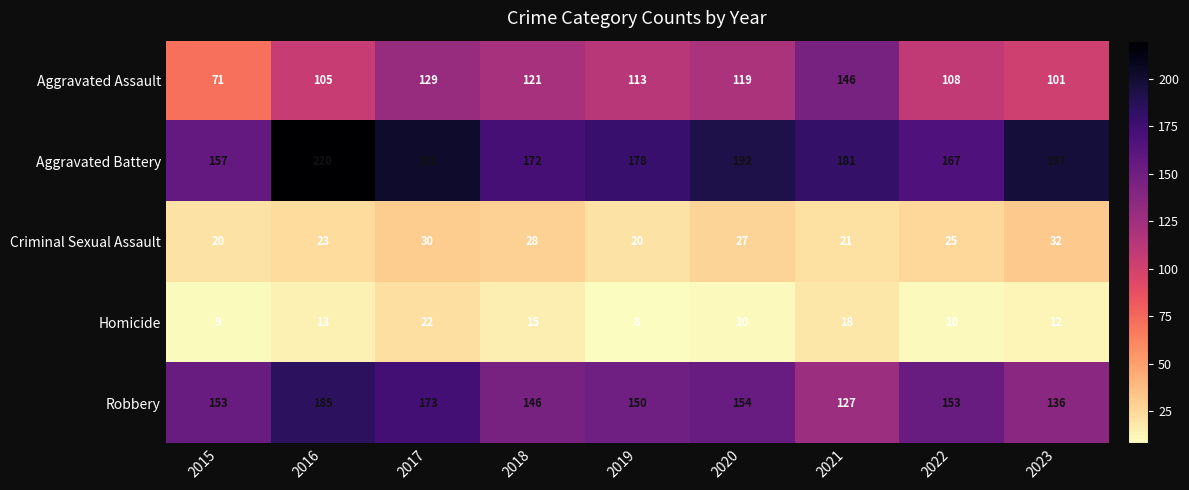

Which series has the largest total across all categories?

Aggravated Battery